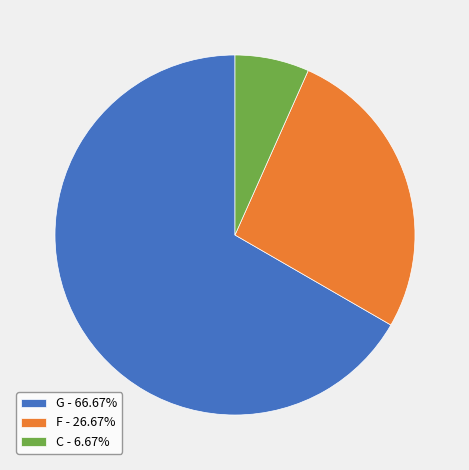

Is it true that C is 17% of the pie?

False